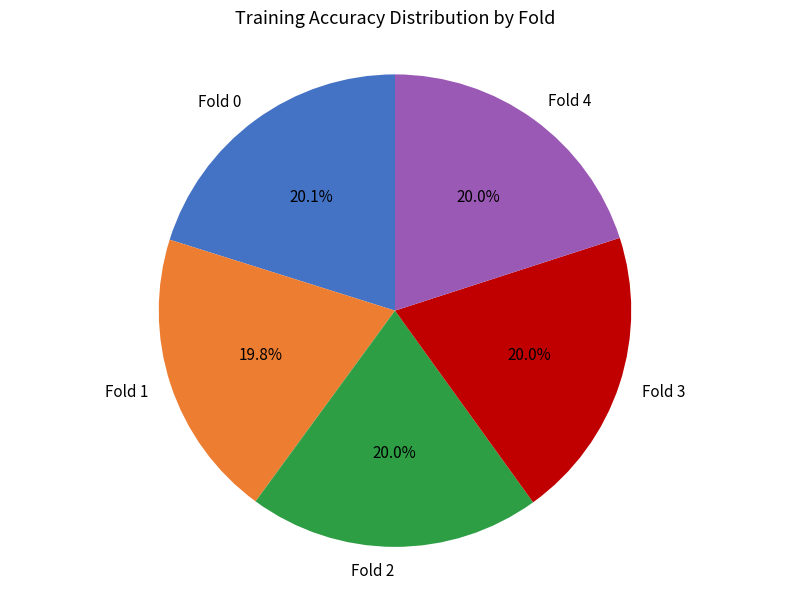

Does Fold 0 represent more than half of the total?

No